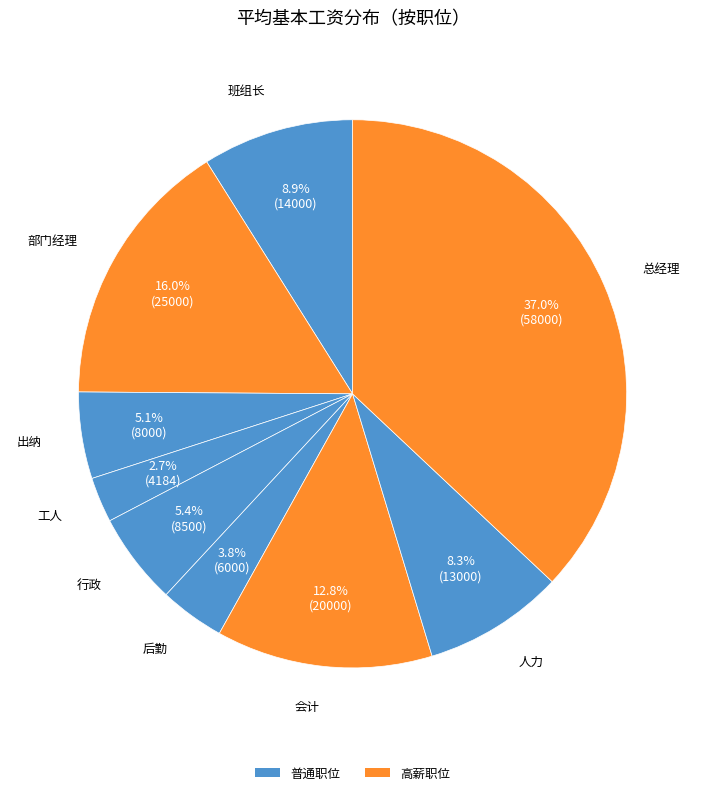

How many segments does this pie chart have?

9